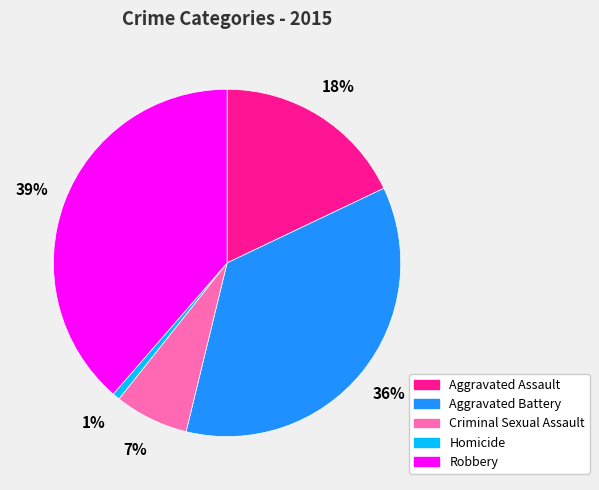

What is the smallest slice in the pie chart?

Homicide